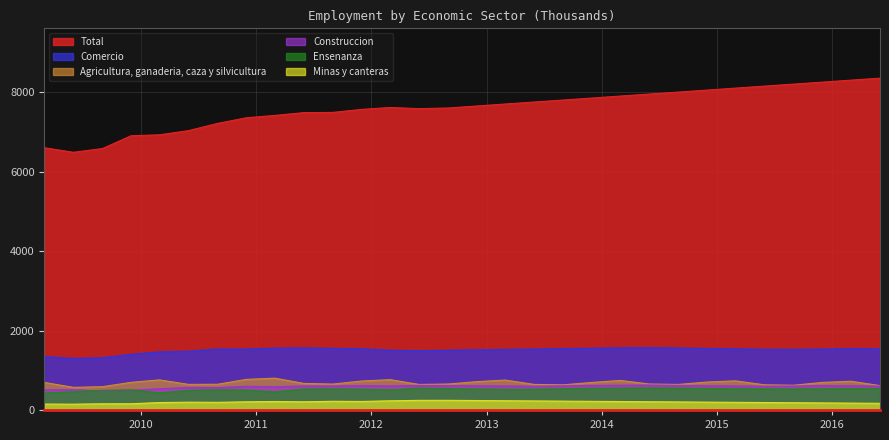

At which label is Ensenanza closest to 497?

01-06-2010